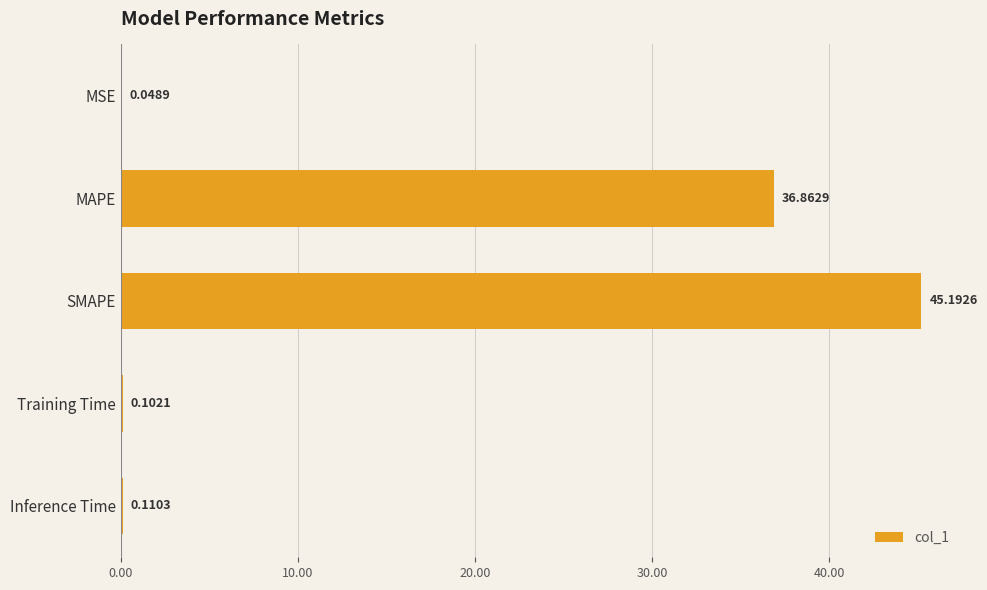

What is the greatest value displayed?

45.2